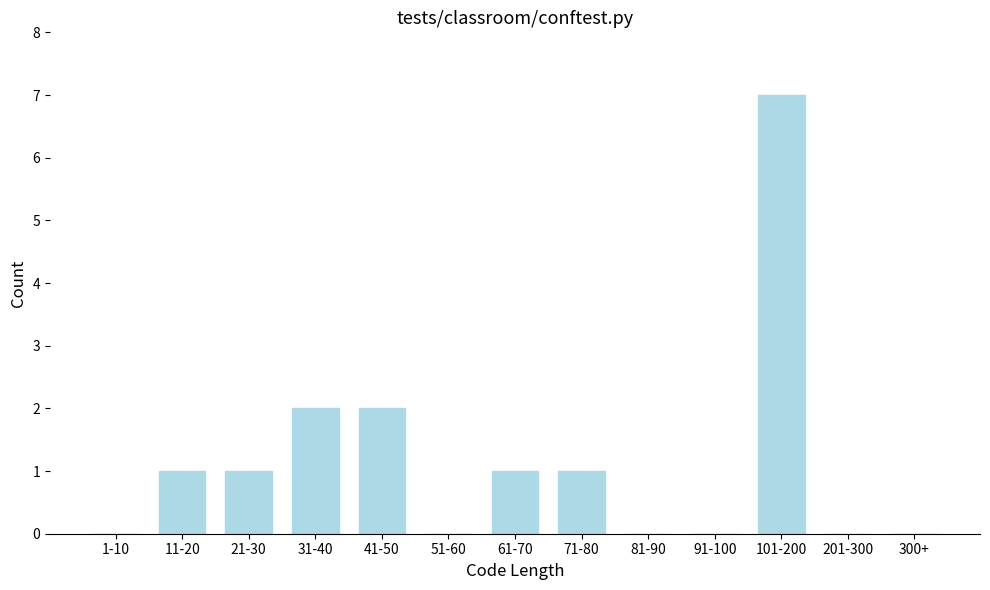

Reading left to right, list all the values displayed in this chart.

1-10=0	11-20=1	21-30=1	31-40=2	41-50=2	51-60=0	61-70=1	71-80=1	81-90=0	91-100=0	101-200=7	201-300=0	300+=0